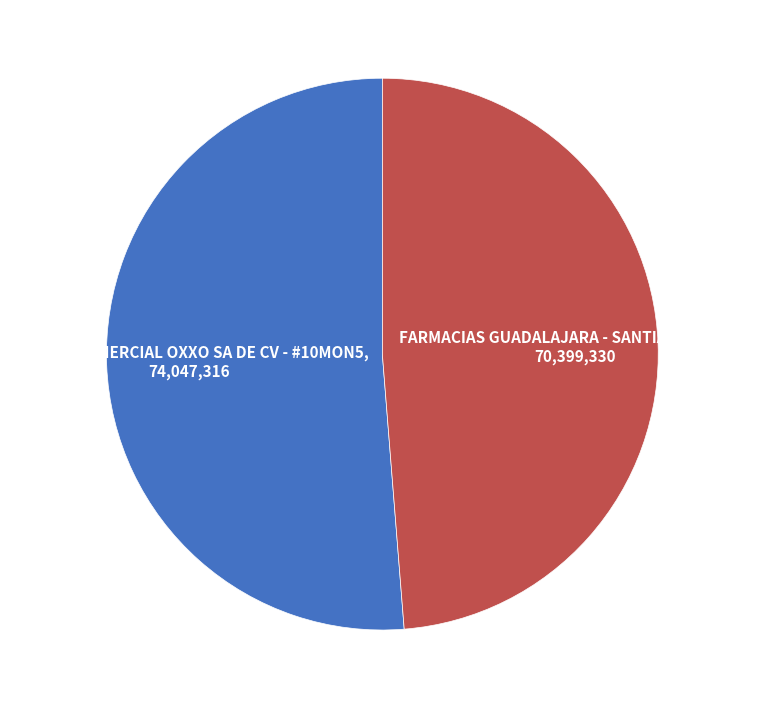

Is the sum of FARMACIAS GUADALAJARA - SANTIAGO NUEVO and CADENA COMERCIAL OXXO SA DE CV - #10MON5 greater than half?

Yes